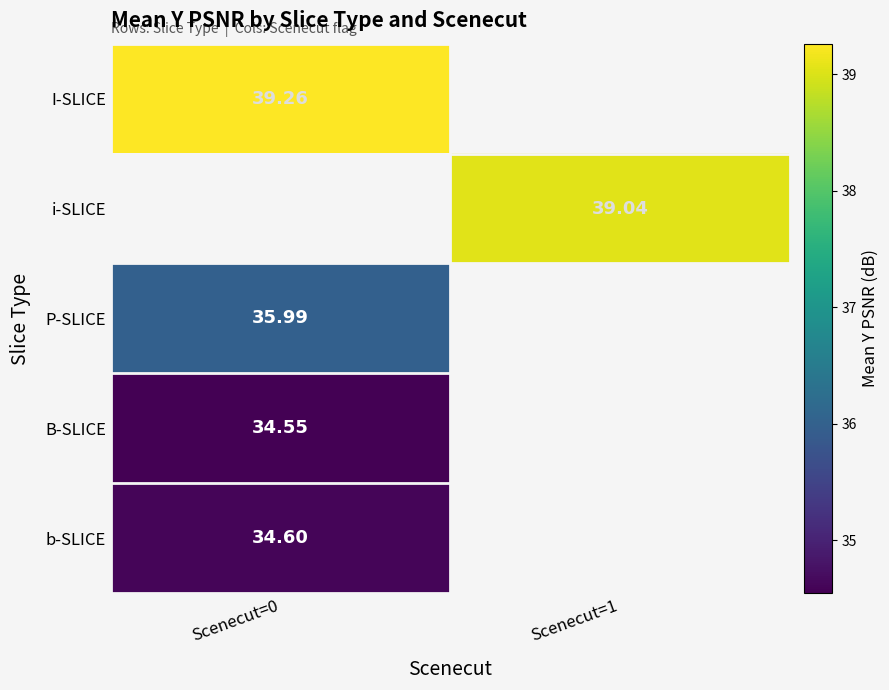

What is the minimum value for b-SLICE?

34.6